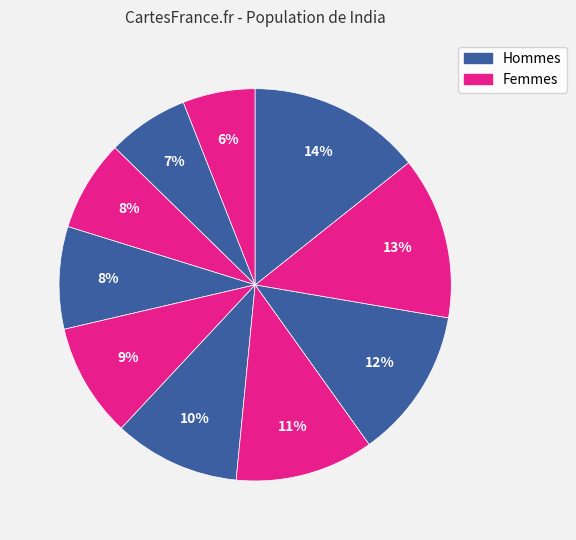

How many slices are in this pie chart?

10